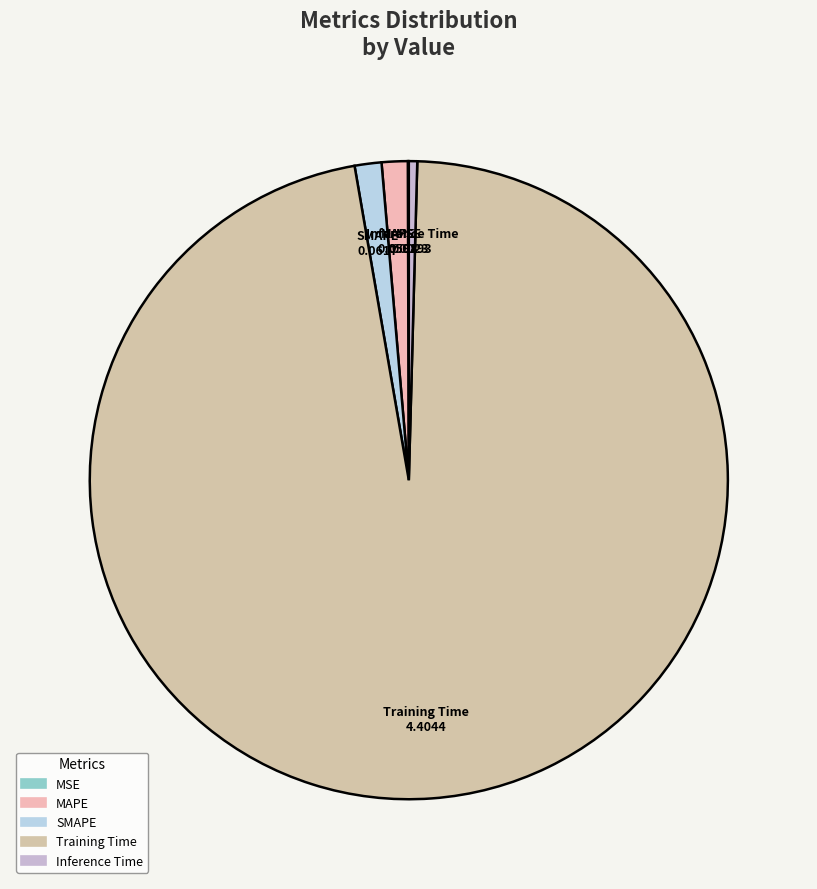

Which category has the biggest portion of the pie?

Training Time